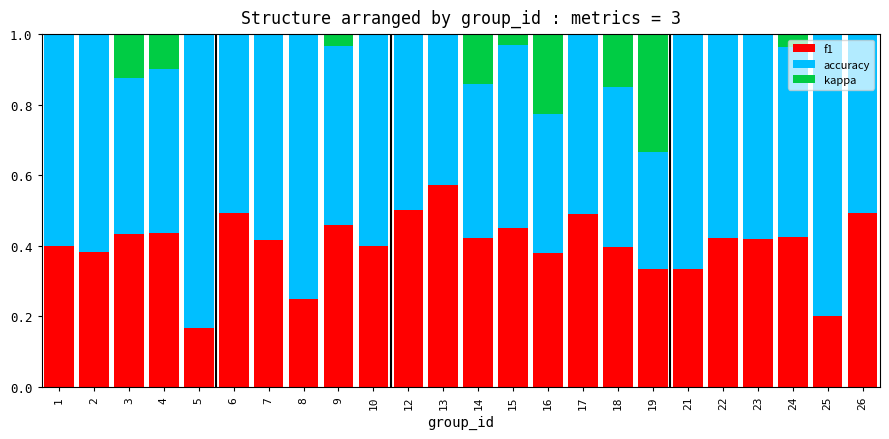

What are all the series names shown in the legend?

f1, accuracy, kappa